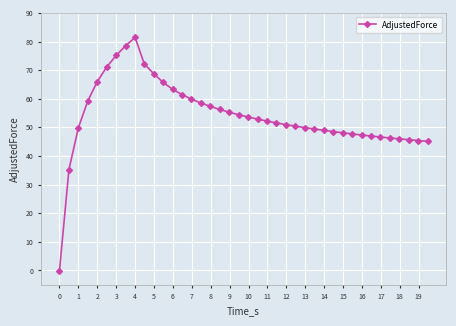

What is the greatest value displayed?

81.4